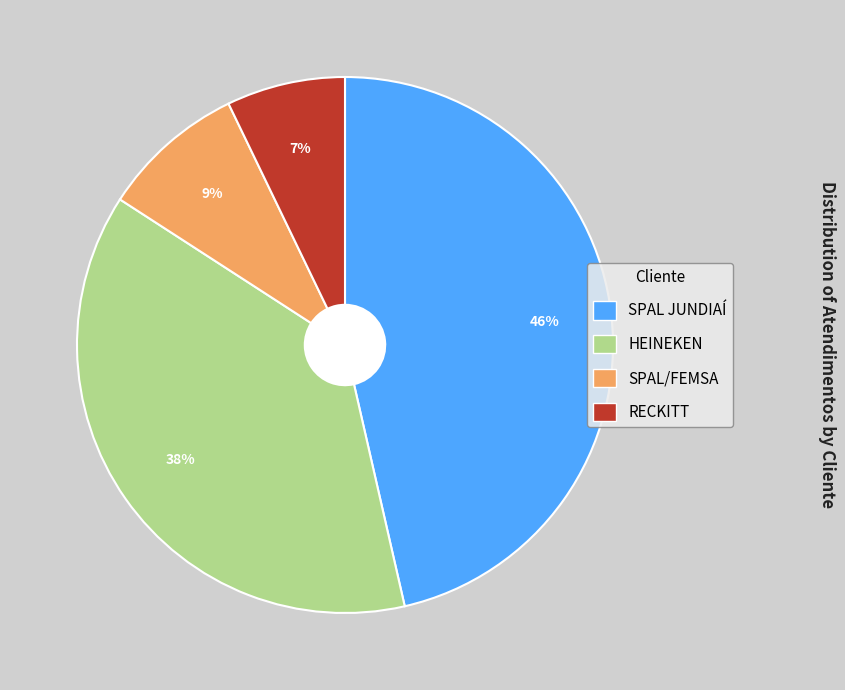

Which category has the biggest portion of the pie?

SPAL JUNDIAÍ